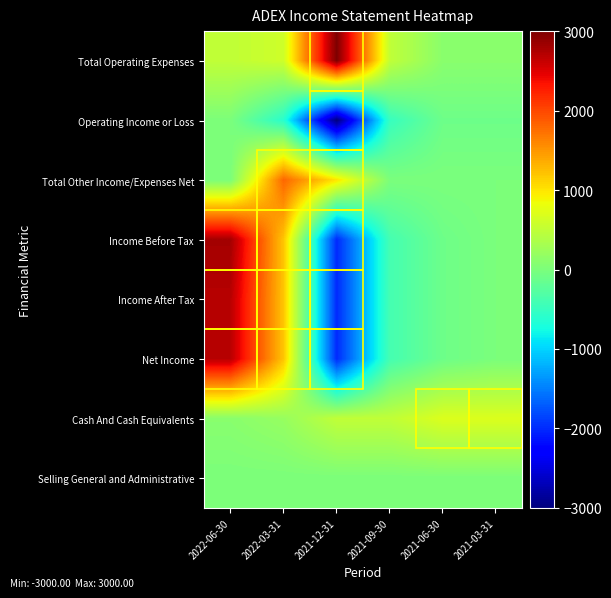

What is the total value across all series at 2021-12-31?

-4500